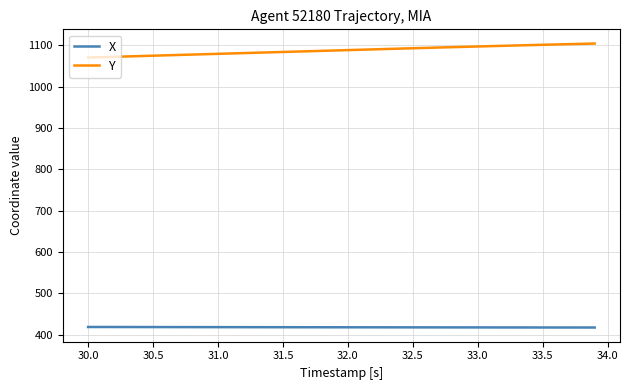

How many lines are shown in the chart?

2